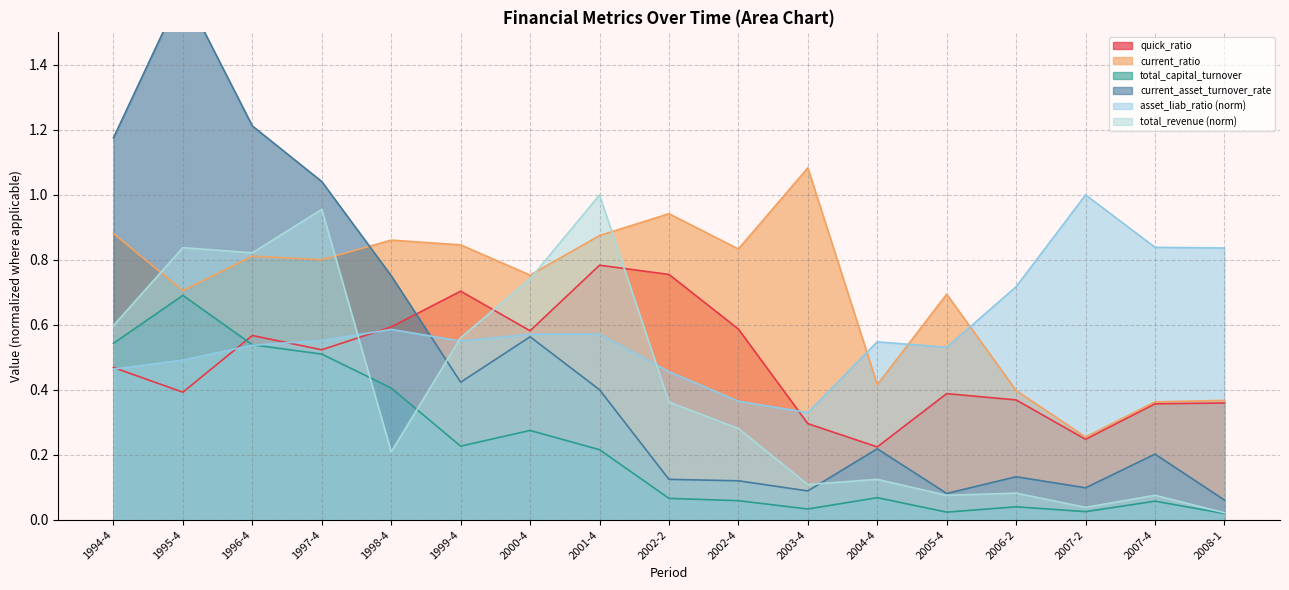

Reading left to right, what are all the values shown in this chart?

total_revenue: 0.6	0.8	0.8	1.0	0.2	0.6	0.7	1.0	0.4	0.3	0.1	0.1	0.1	0.1	0.0	0.1	0.0
asset_liab_ratio: 0.5	0.5	0.5	0.6	0.6	0.6	0.6	0.6	0.5	0.4	0.3	0.5	0.5	0.7	1.0	0.8	0.8
quick_ratio: 0.5	0.4	0.6	0.5	0.6	0.7	0.6	0.8	0.8	0.6	0.3	0.2	0.4	0.4	0.2	0.4	0.4
total_capital_turnover: 0.5	0.7	0.5	0.5	0.4	0.2	0.3	0.2	0.1	0.1	0.0	0.1	0.0	0.0	0.0	0.1	0.0
current_asset_turnover_rate: 1.2	1.6	1.2	1.0	0.8	0.4	0.6	0.4	0.1	0.1	0.1	0.2	0.1	0.1	0.1	0.2	0.1
current_ratio: 0.9	0.7	0.8	0.8	0.9	0.8	0.8	0.9	0.9	0.8	1.1	0.4	0.7	0.4	0.3	0.4	0.4